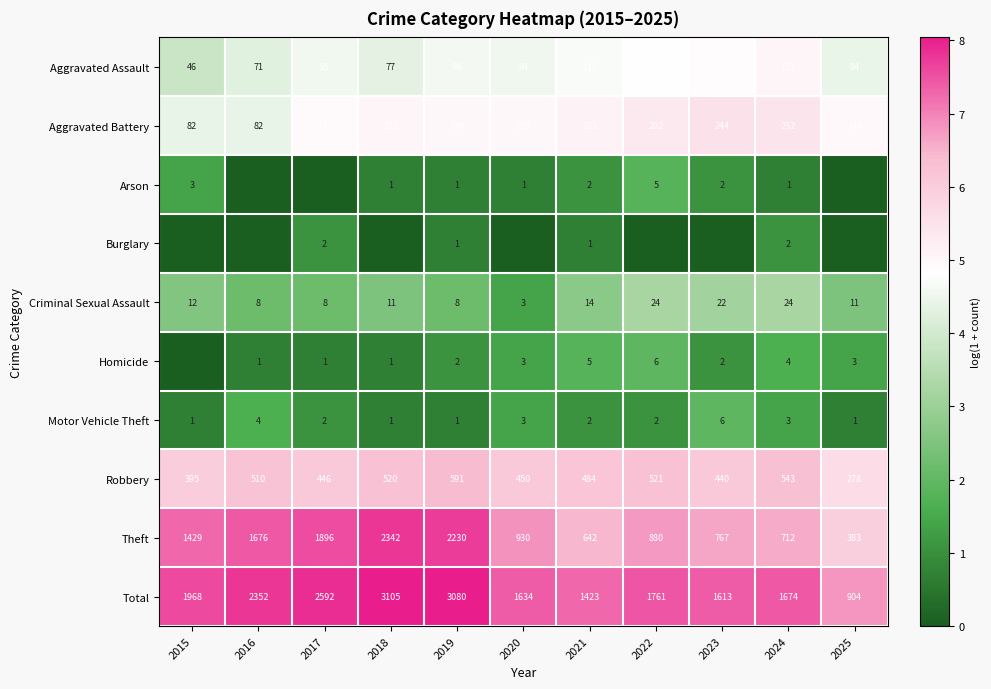

Rank the categories by Robbery value from lowest to highest.

2025, 2015, 2023, 2017, 2020, 2021, 2016, 2018, 2022, 2024, 2019